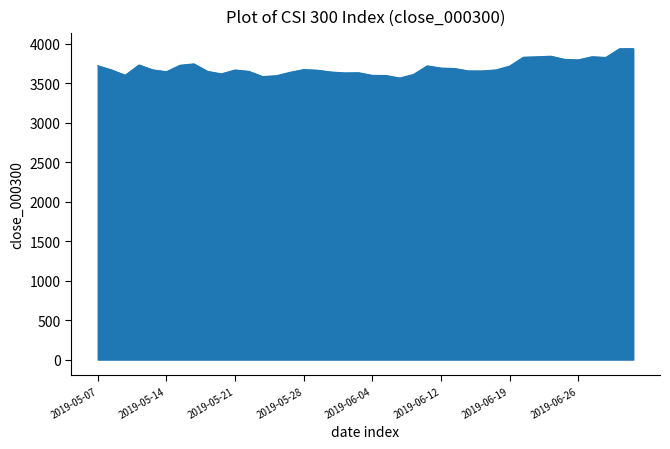

What is the smallest value displayed?

3564.7